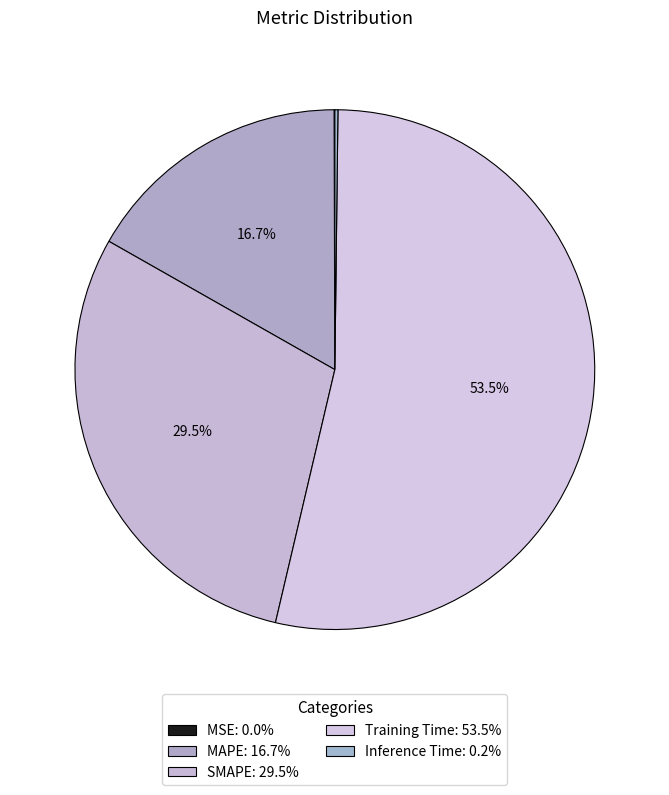

What is the total percentage of Training Time and Inference Time?

53.7%